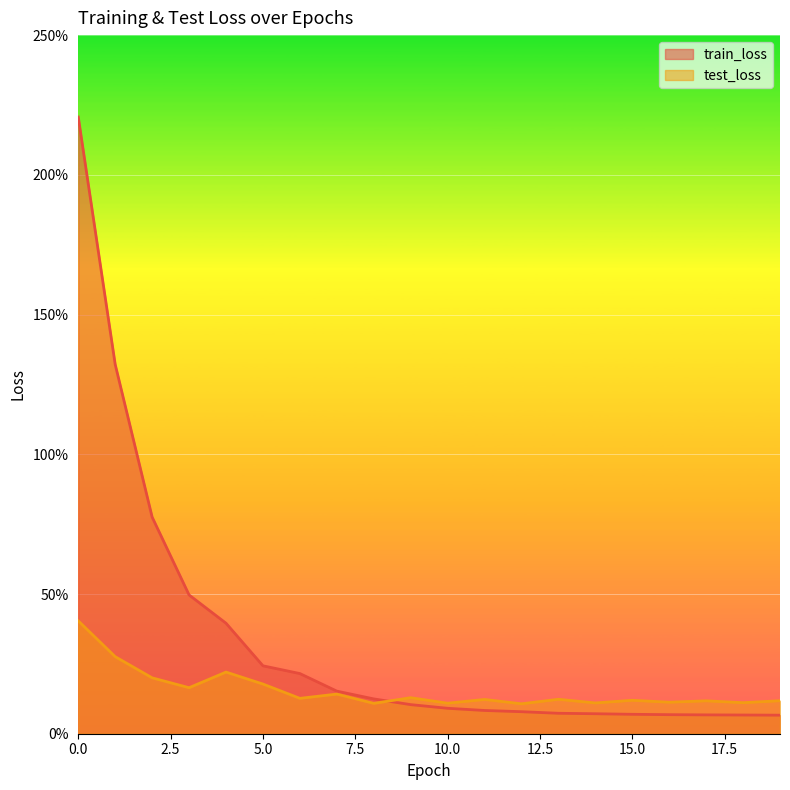

What is the maximum value shown in the chart?

2.2